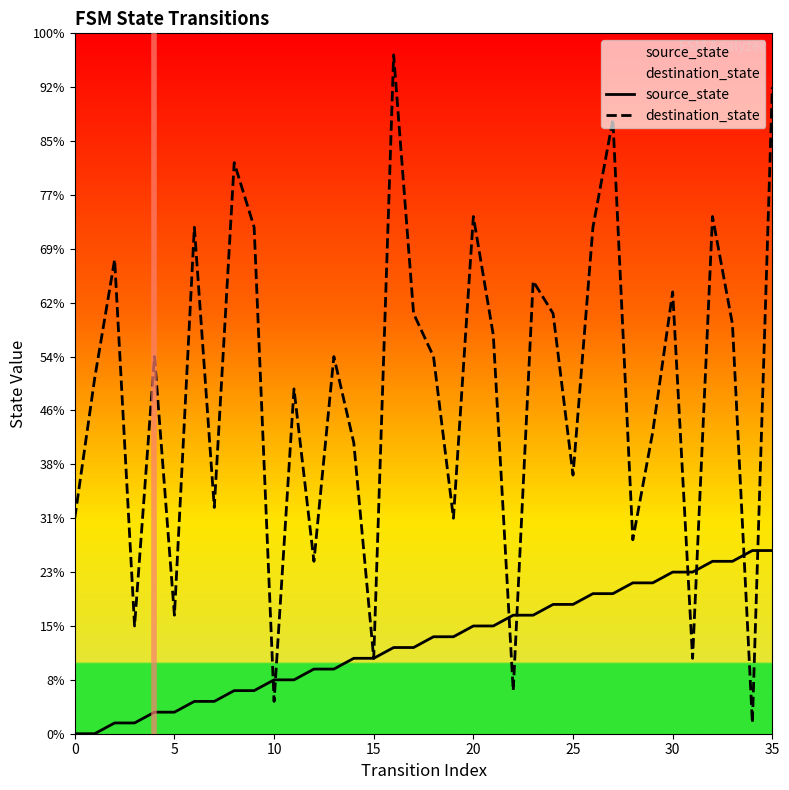

What is the maximum value for destination_state?

63